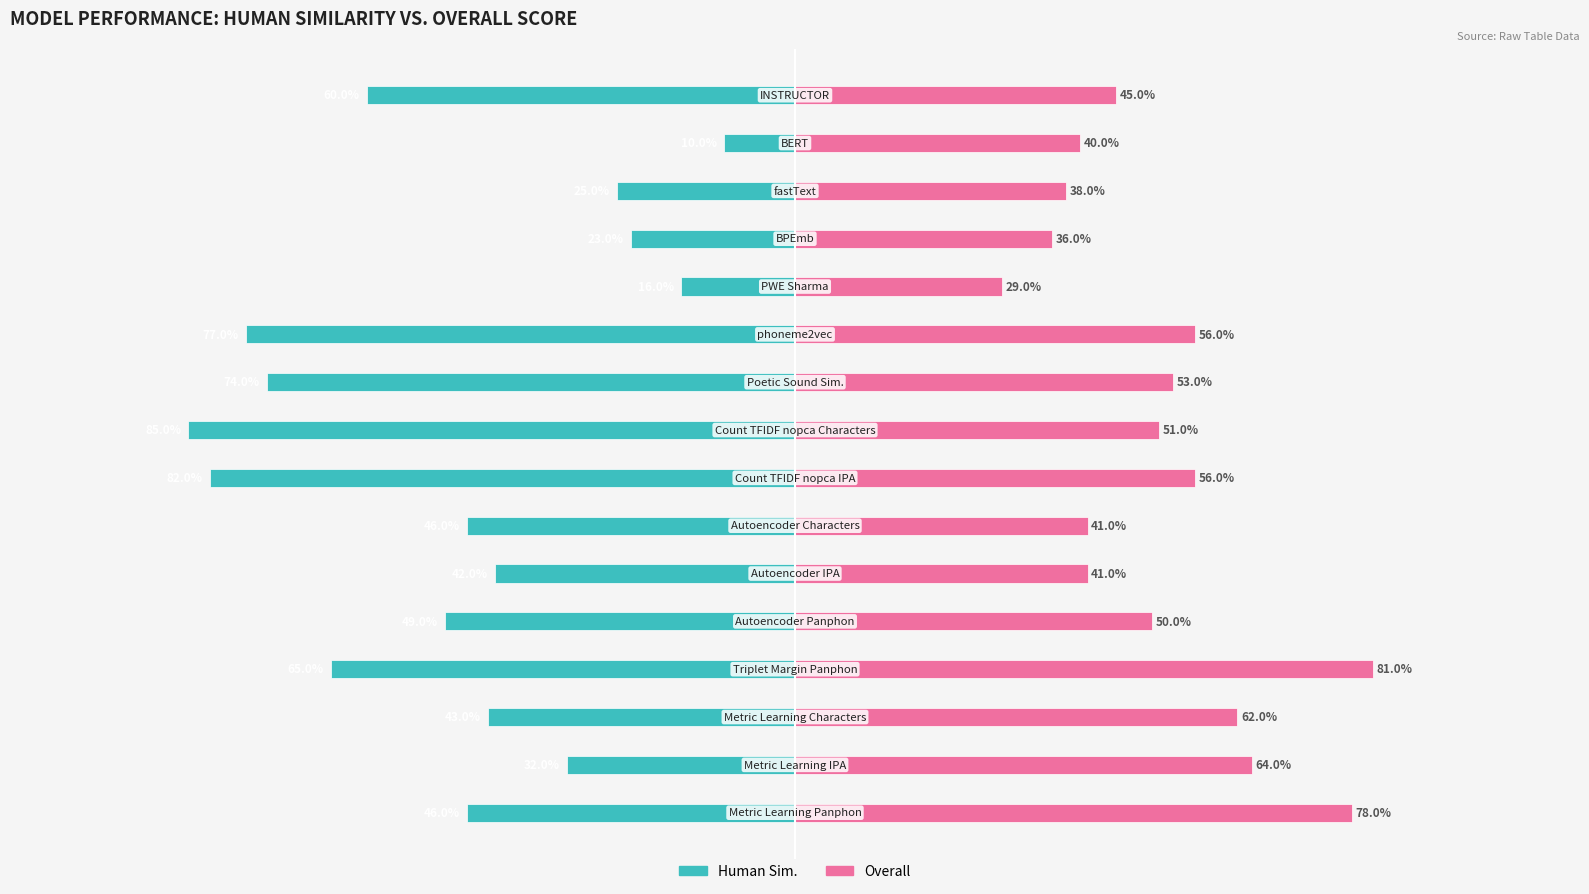

What is the average value of the Human Sim. series?

-0.5